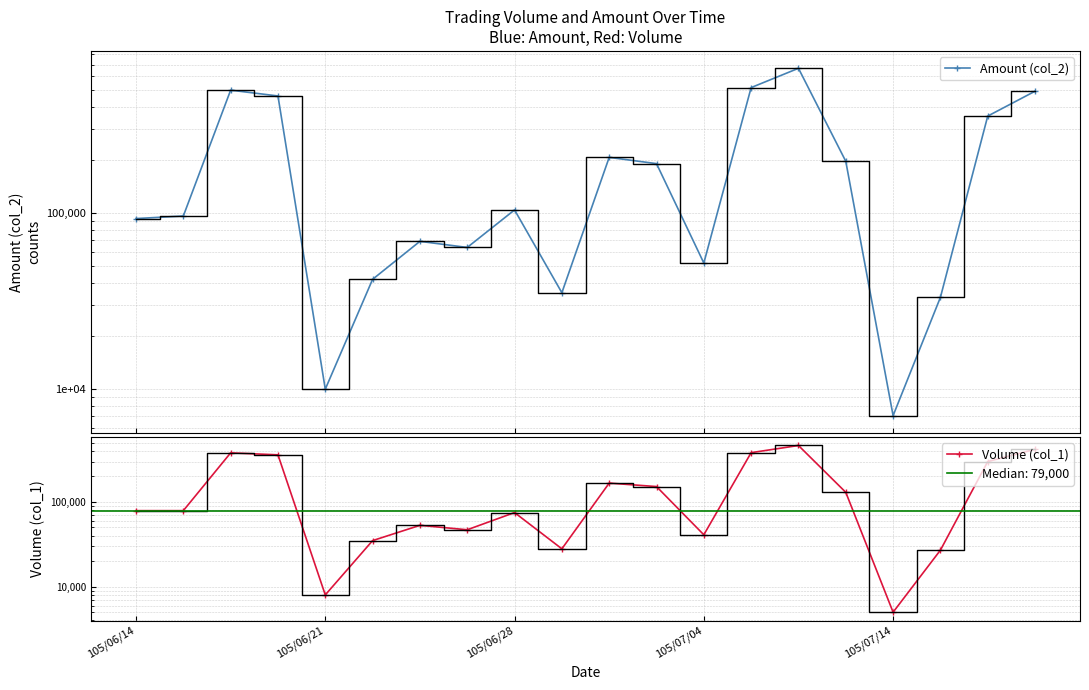

What is the difference between the second highest and minimum values in the Volume (col_1) series?

413000